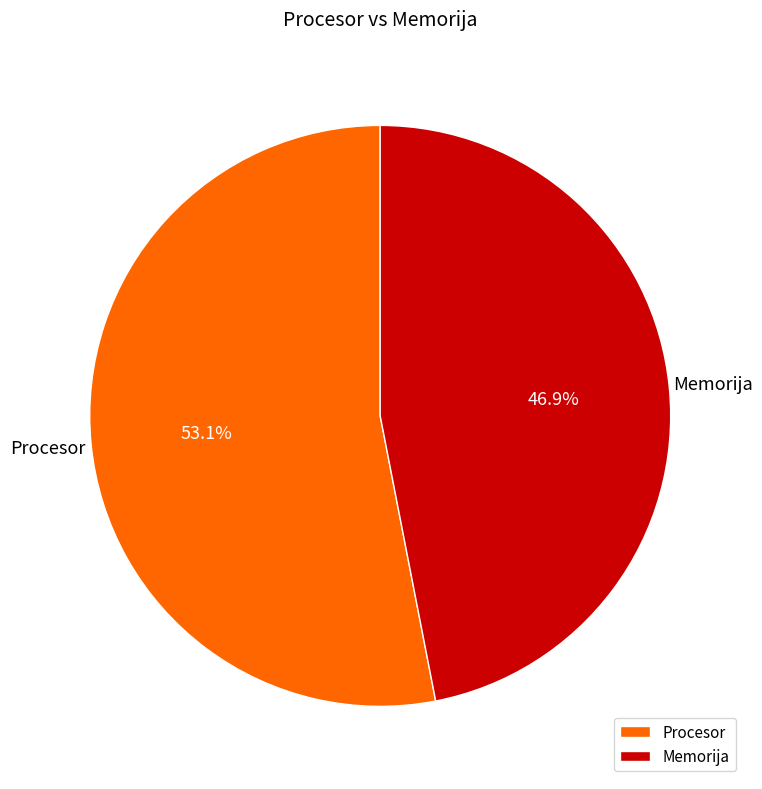

Which slice is the smallest?

Memorija